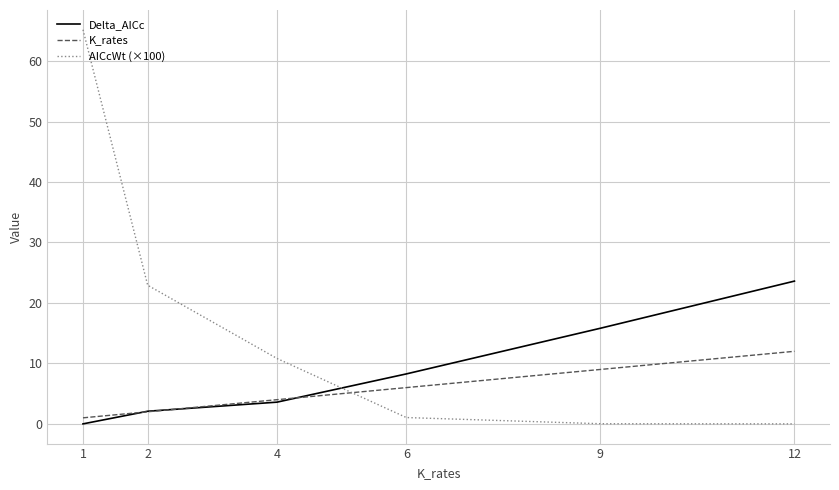

Between which two adjacent categories do AICcWt (×100) and K_rates first intersect?

4 and 6